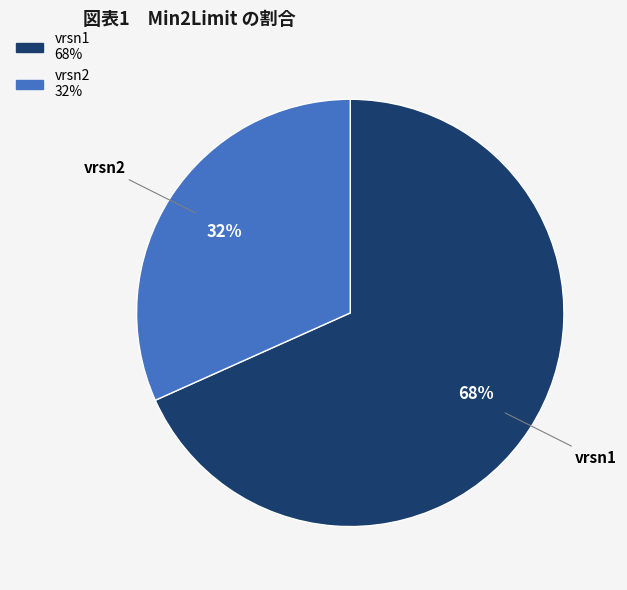

Does any single category account for the majority?

Yes